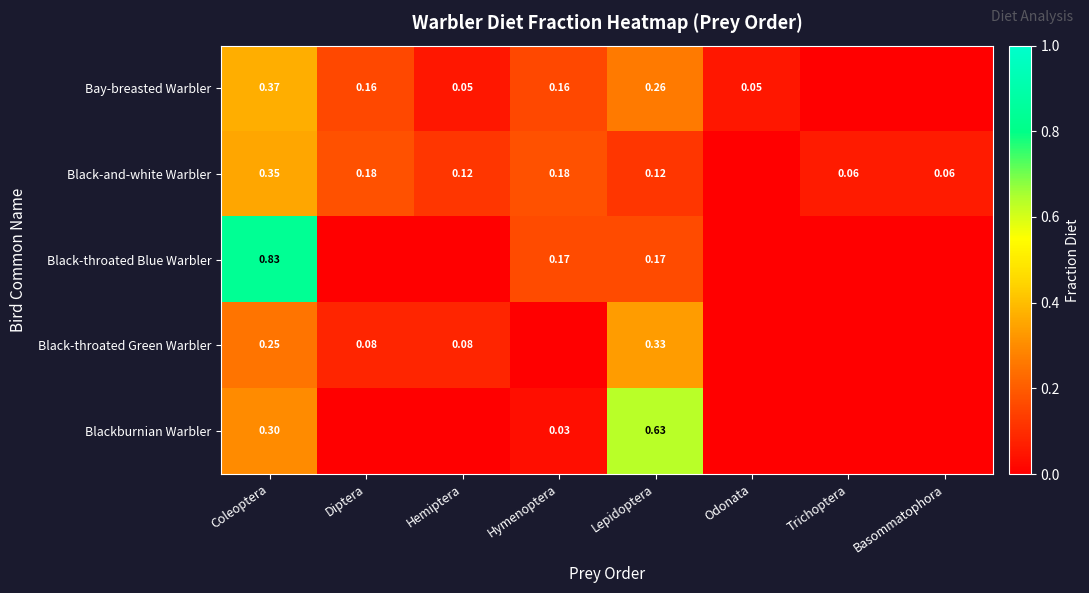

At Coleoptera, list the series in order from smallest to largest.

Black-throated Green Warbler, Blackburnian Warbler, Black-and-white Warbler, Bay-breasted Warbler, Black-throated Blue Warbler